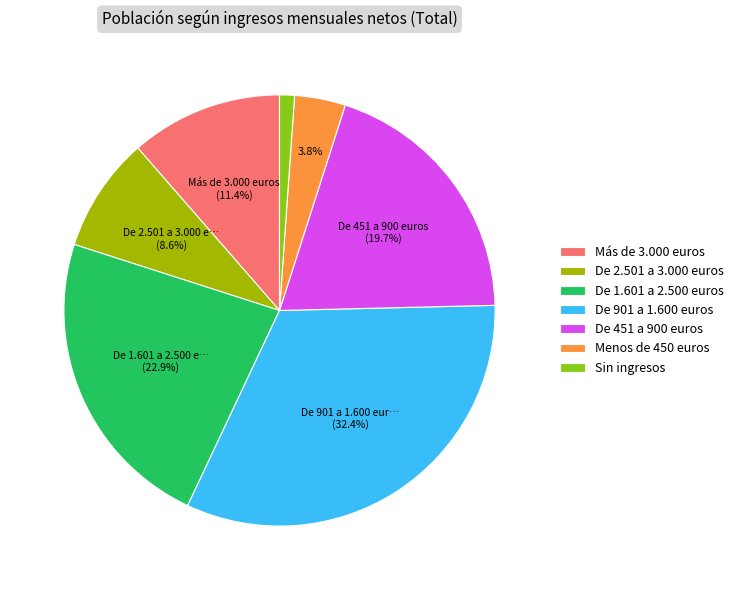

Count the number of slices in the pie.

7